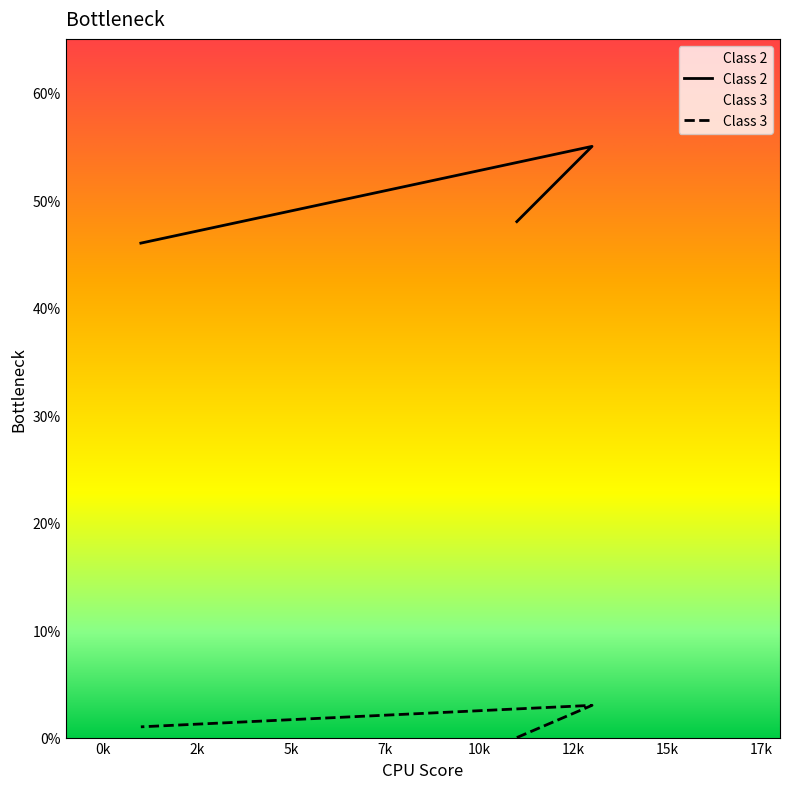

Reading left to right, extract all data points from this chart.

Class 2: Class 1=48	Class 2=55	Class 3=46
Class 3: Class 1=0	Class 2=3	Class 3=1